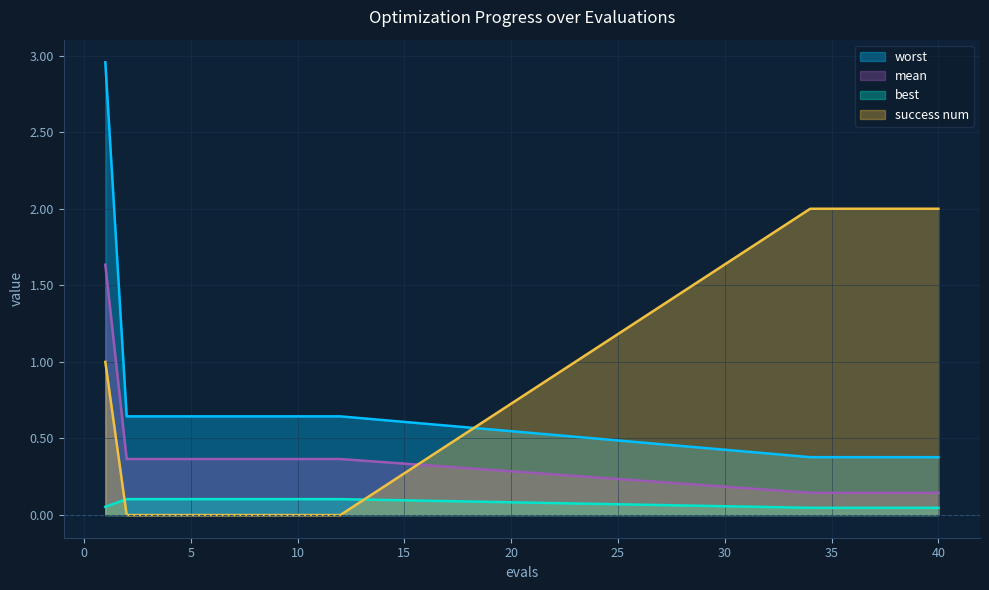

What is the sum of the worst values at 3 and 7?

1.3